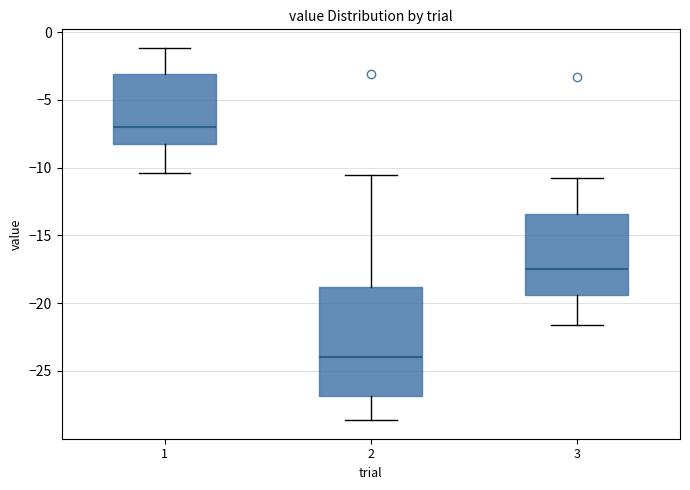

Comparing the boxes themselves (not the whiskers), which one is the tallest?

2